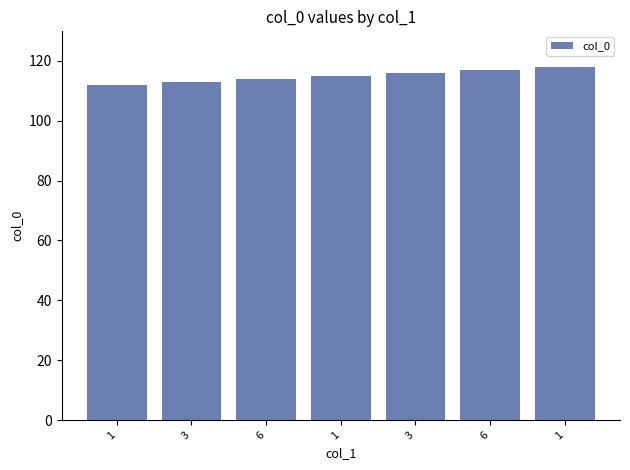

How many series are shown in this chart?

1